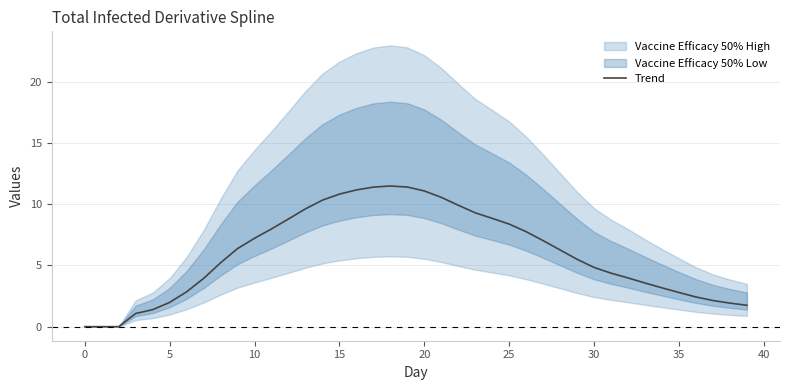

What is the difference between the maximum and minimum values?

11.5